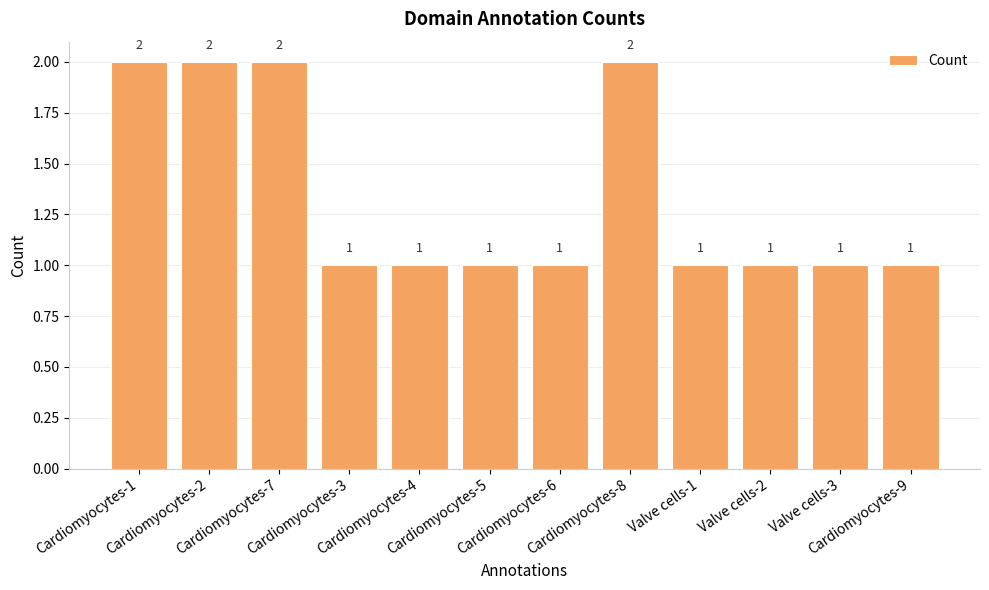

What is the difference between the maximum and minimum values?

1